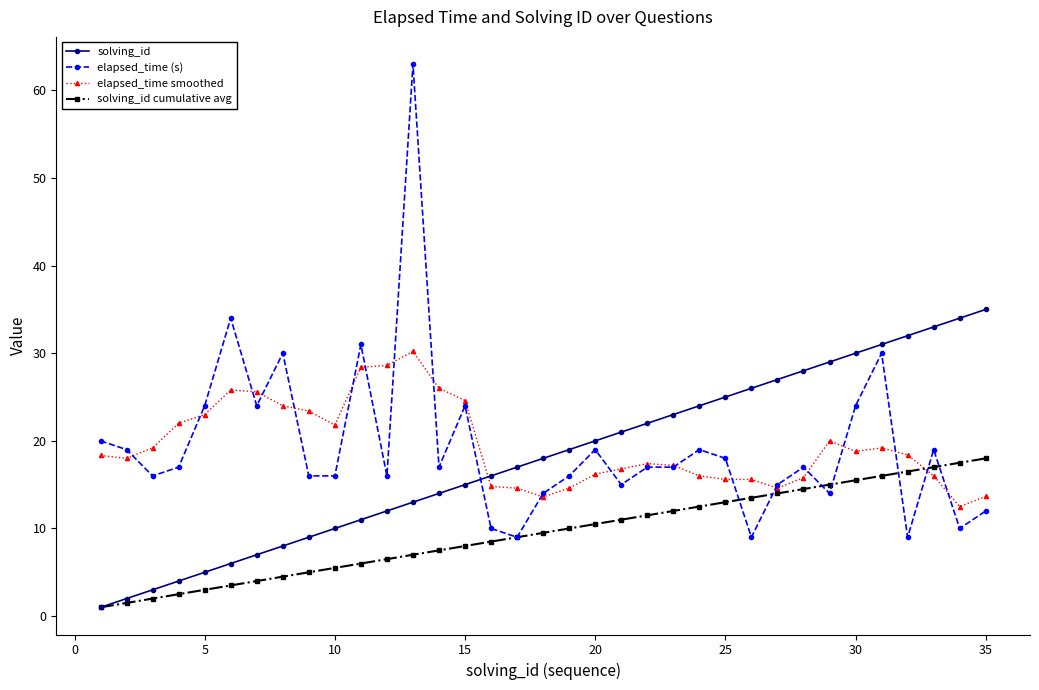

What is the value of the solving_id cumulative avg point at the 15th from the left?

8.0